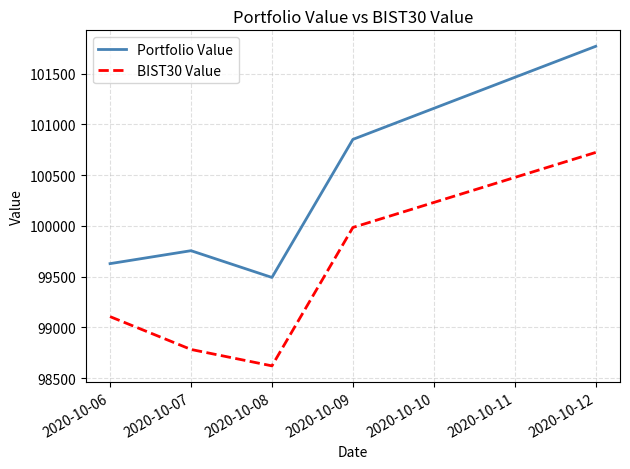

True or false: BIST30 Value and Portfolio Value intersect in this chart.

False